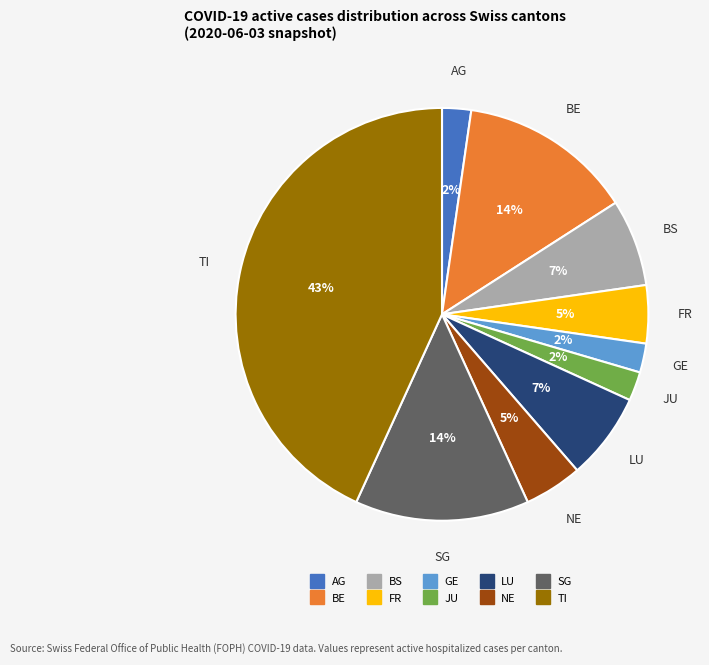

Is there any slice that represents more than half of the pie?

No